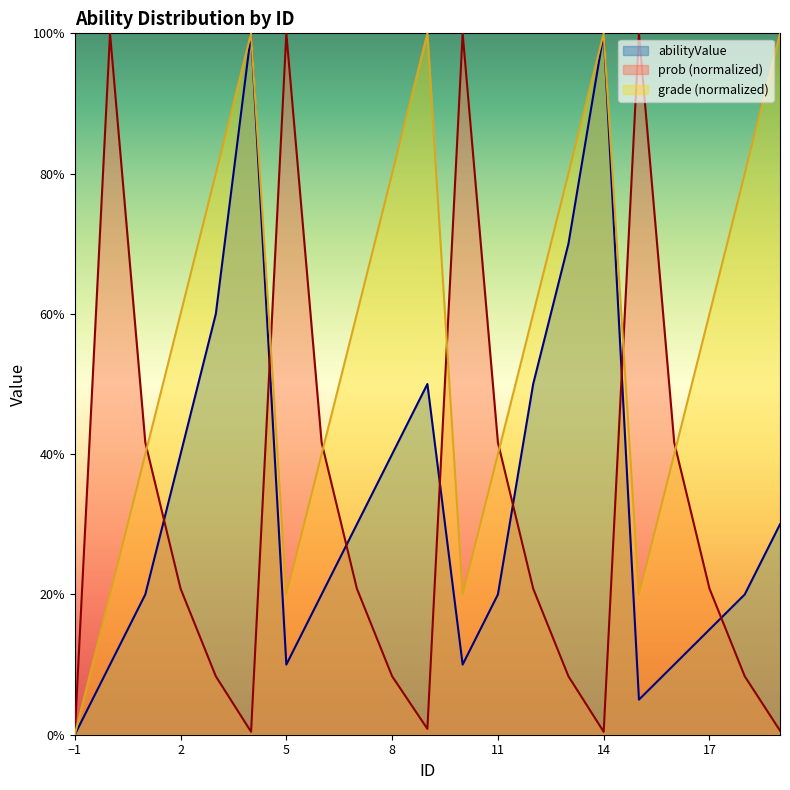

What is the maximum value for prob?

1.0